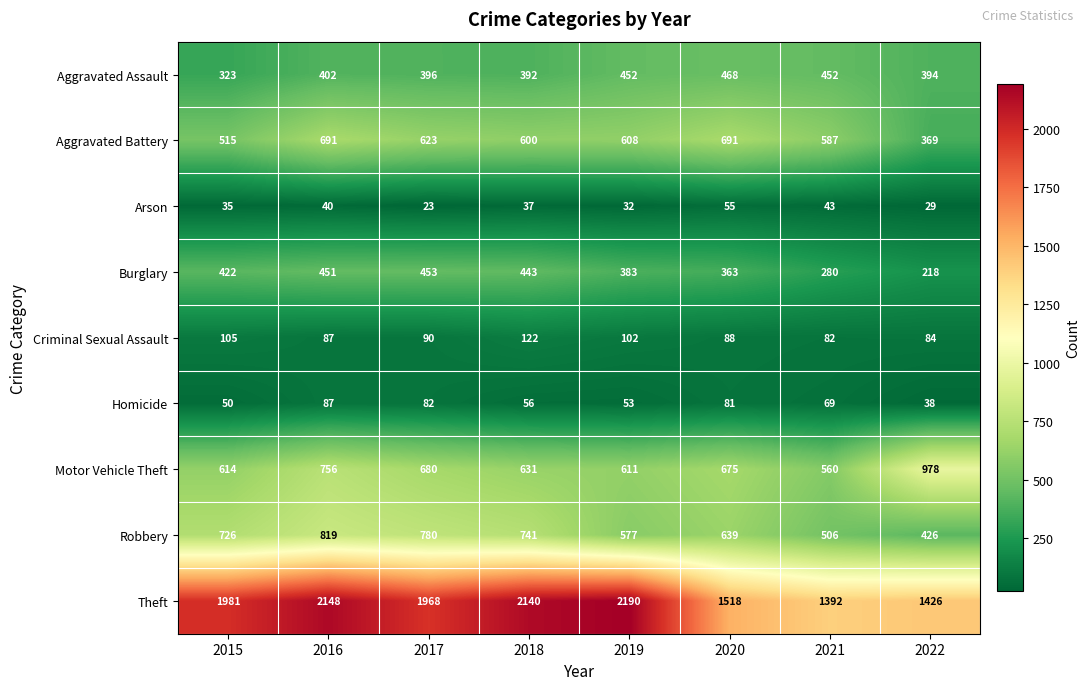

What is the greatest value displayed?

2190